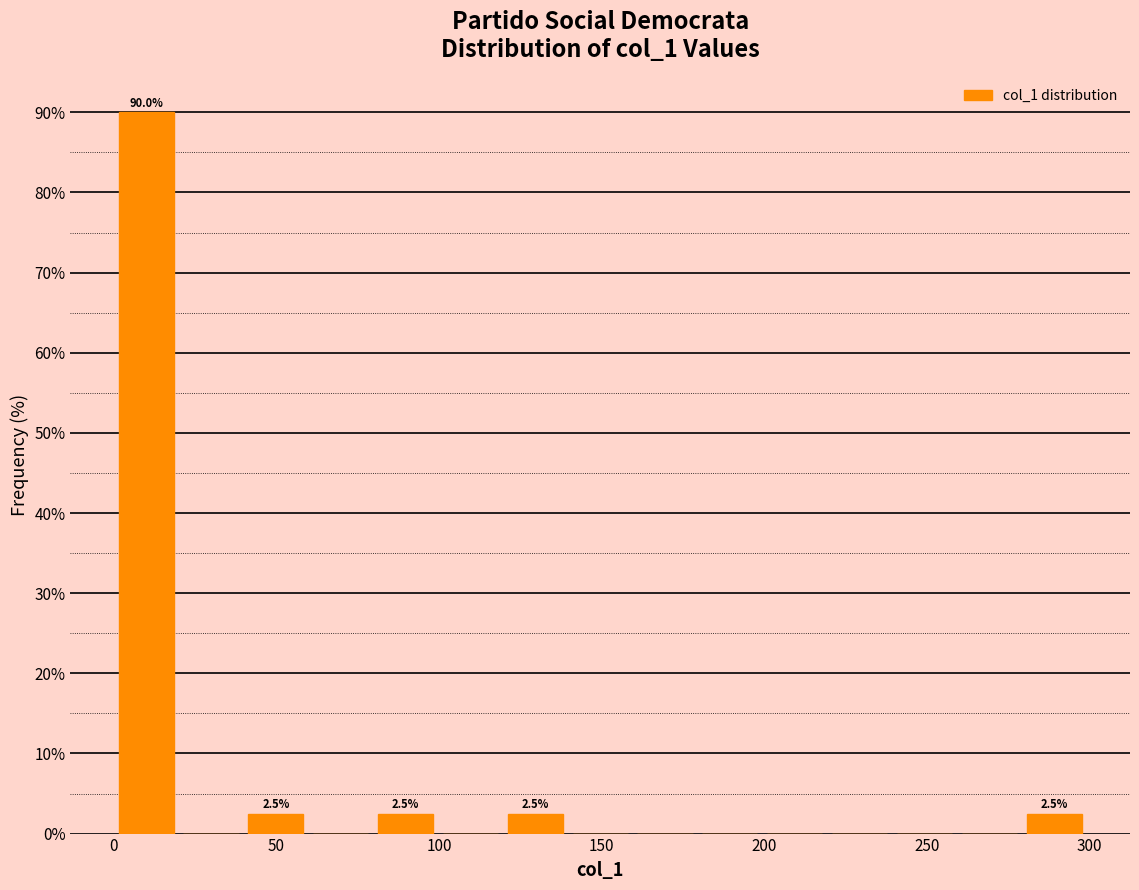

Around what value on the x-axis is the tallest bar? Give the approximate position of its centre, as read against the axis.

10